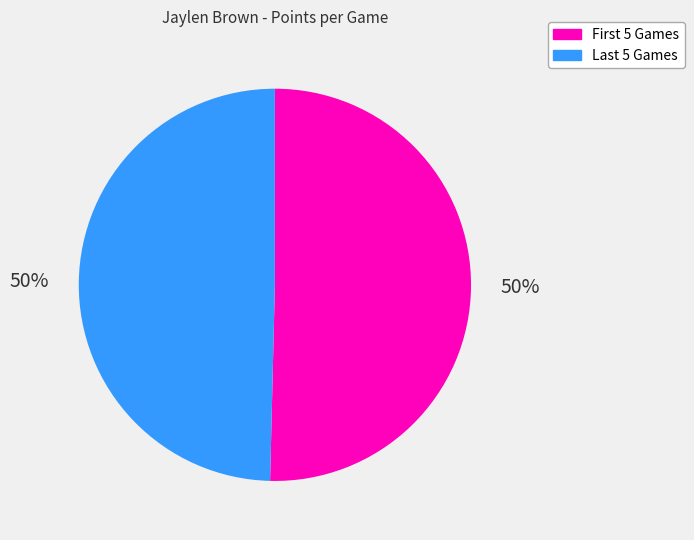

To the nearest percent, what is the average slice percentage?

50%